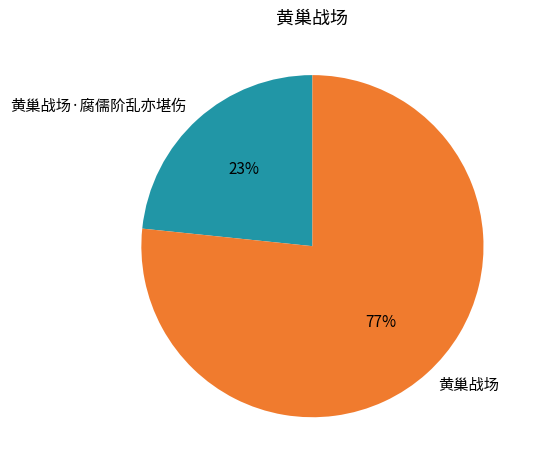

Which slice is the largest?

黄巢战场